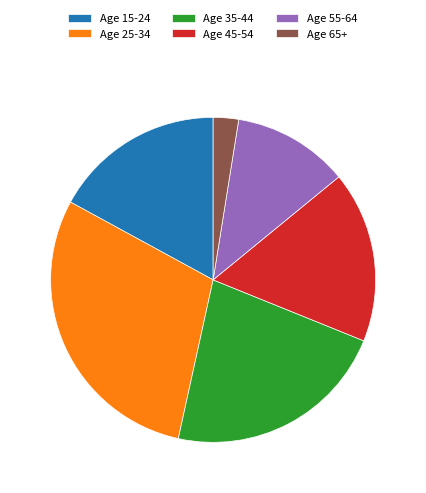

The Age 55-64 slice represents 1% of the pie. True or false?

False